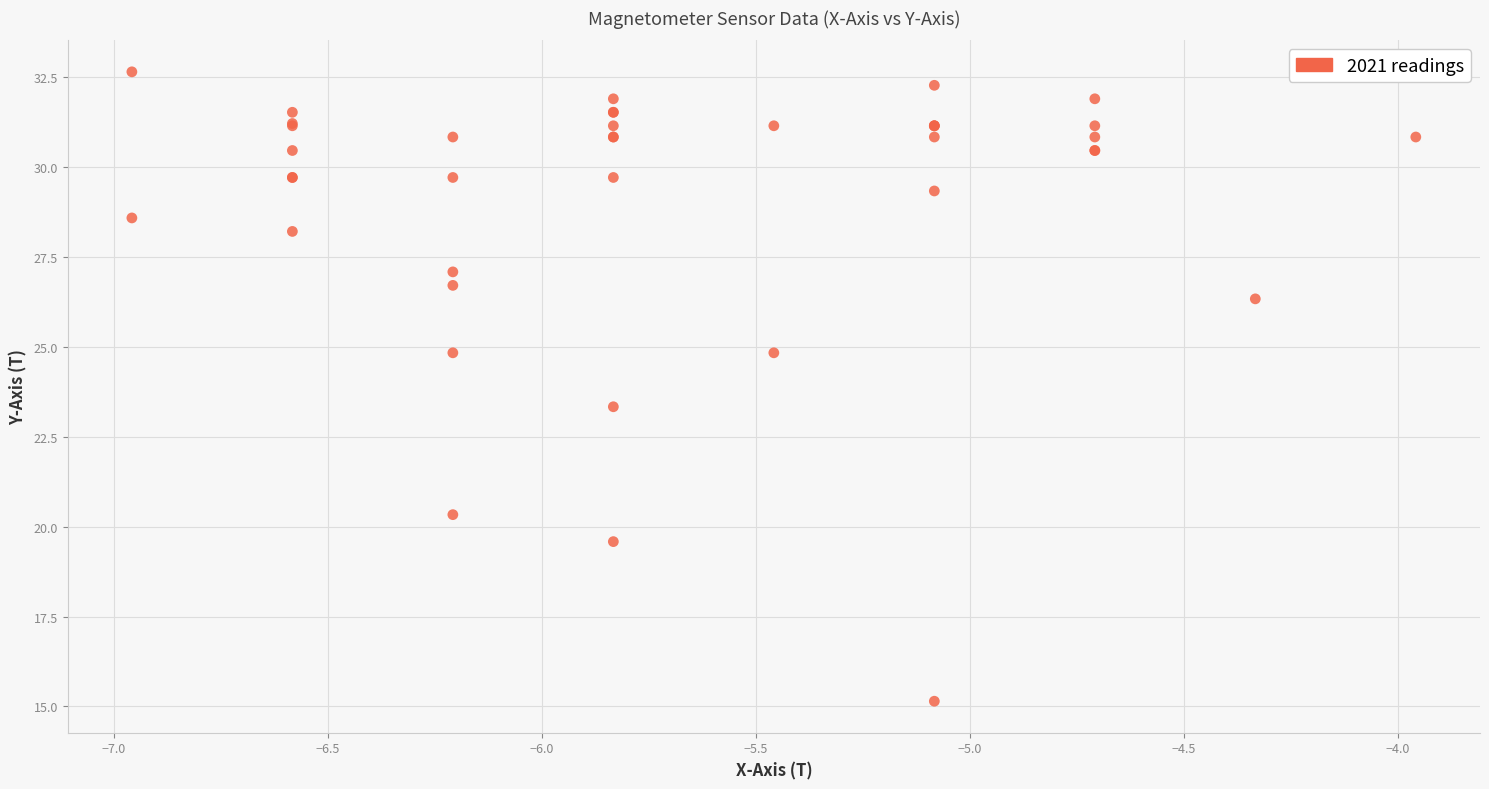

What Y value in the scatter plot is closest to 23?

23.3